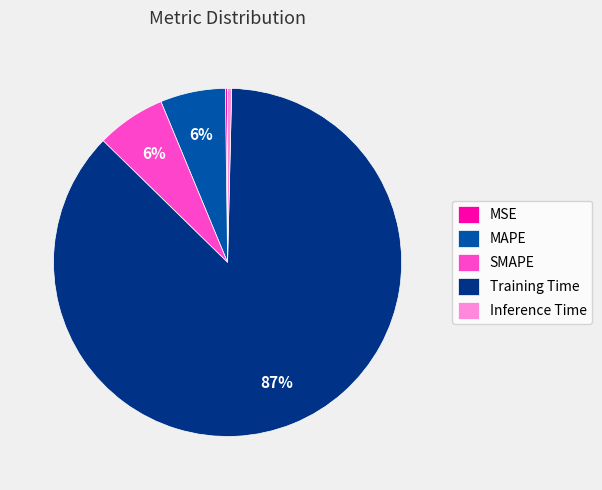

Which category accounts for the majority?

Training Time